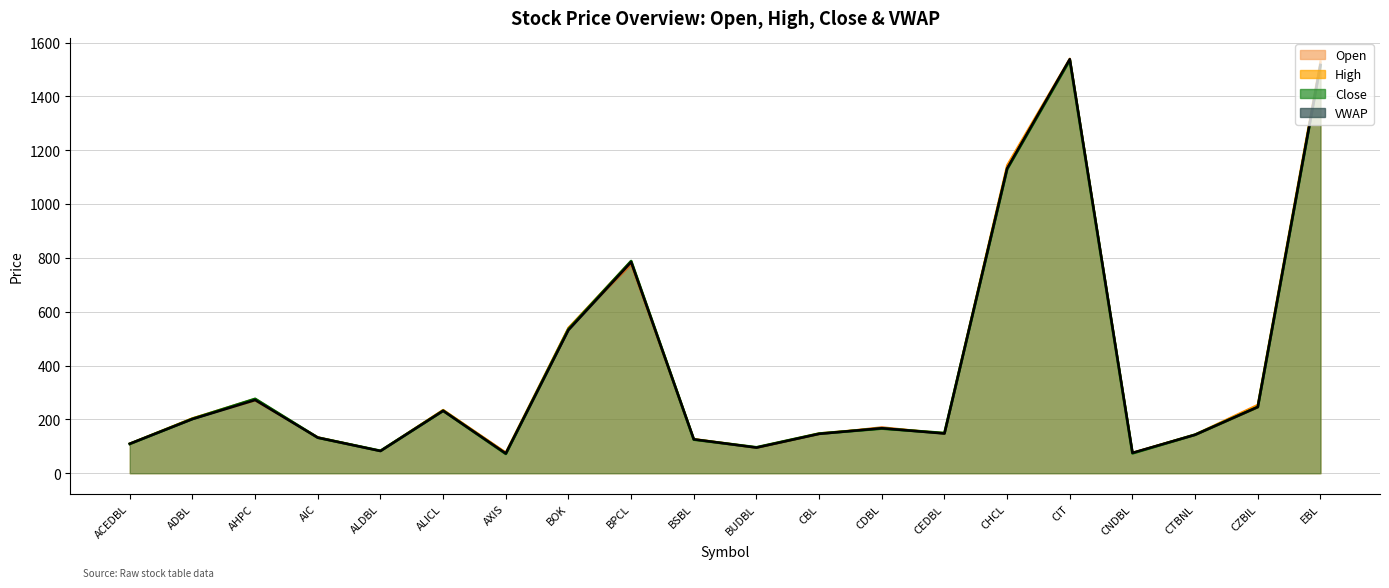

True or false: High has more than 2 interior local peaks.

True